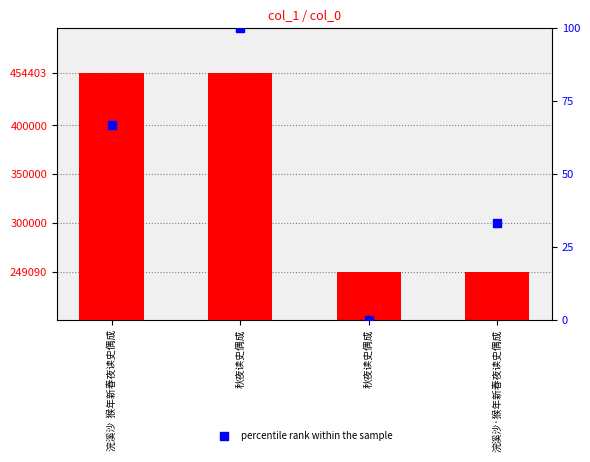

At which category is the sum across all series the highest?

秋夜读史偶成